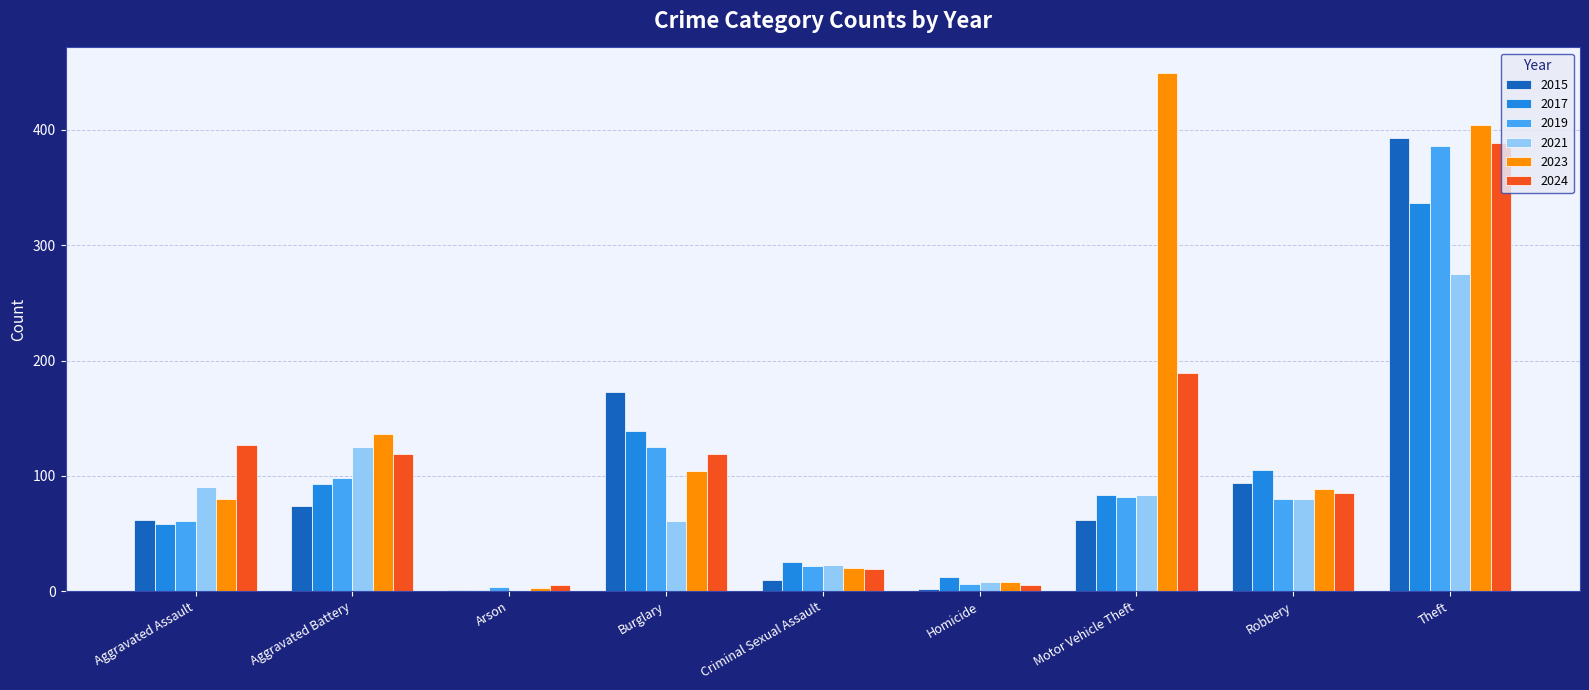

Between Criminal Sexual Assault and Theft, which series saw the biggest shift?

2023